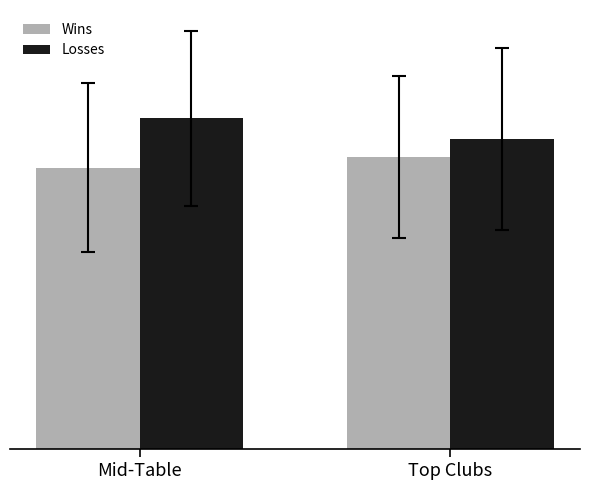

Is the value of Wins at Top Clubs greater than the value of Losses at Top Clubs?

No